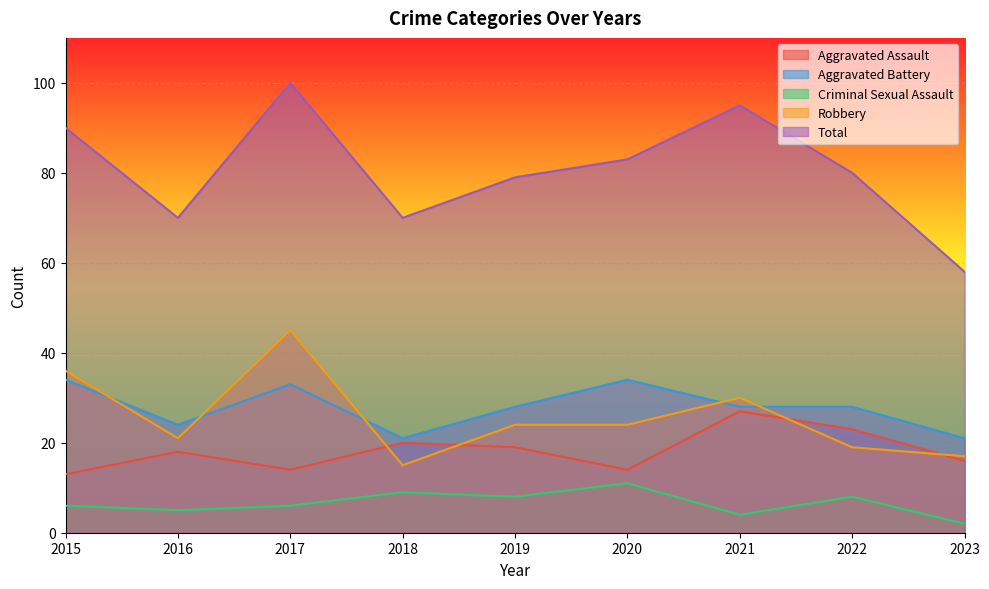

The value of Criminal Sexual Assault at 2015 is 6. True or false?

True